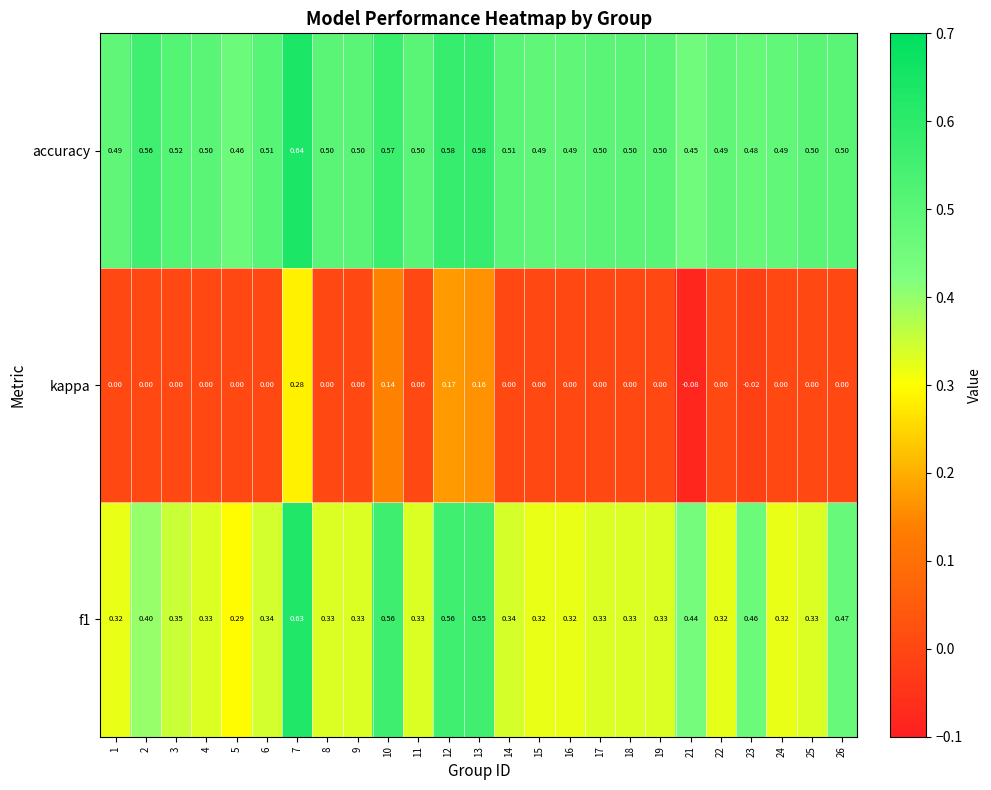

At how many categories does at least one series exceed 0?

25